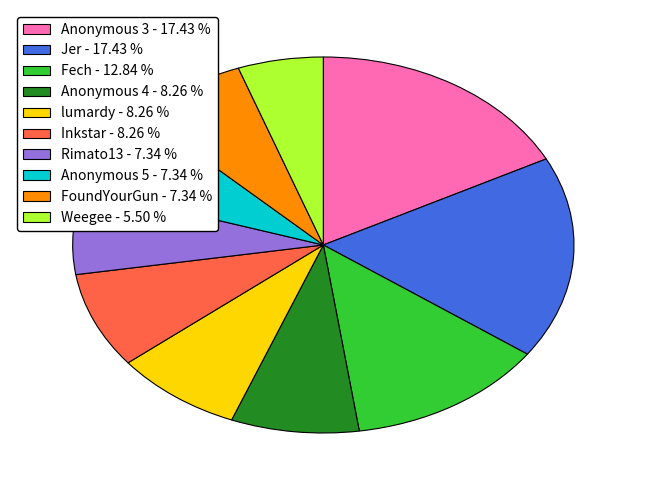

Which category has the smallest portion of the pie?

Weegee - 5.50 %